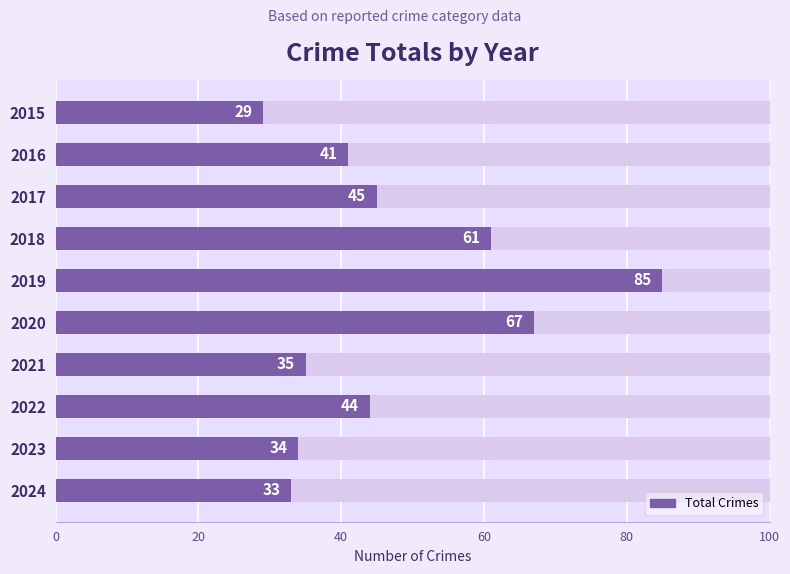

How many data points does each series have?

10